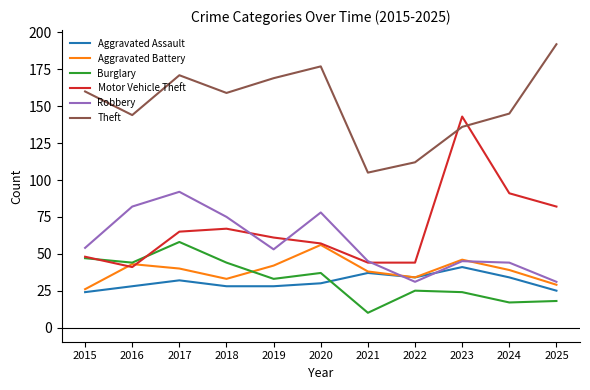

Is it true that Theft equals 171 at 2017?

True